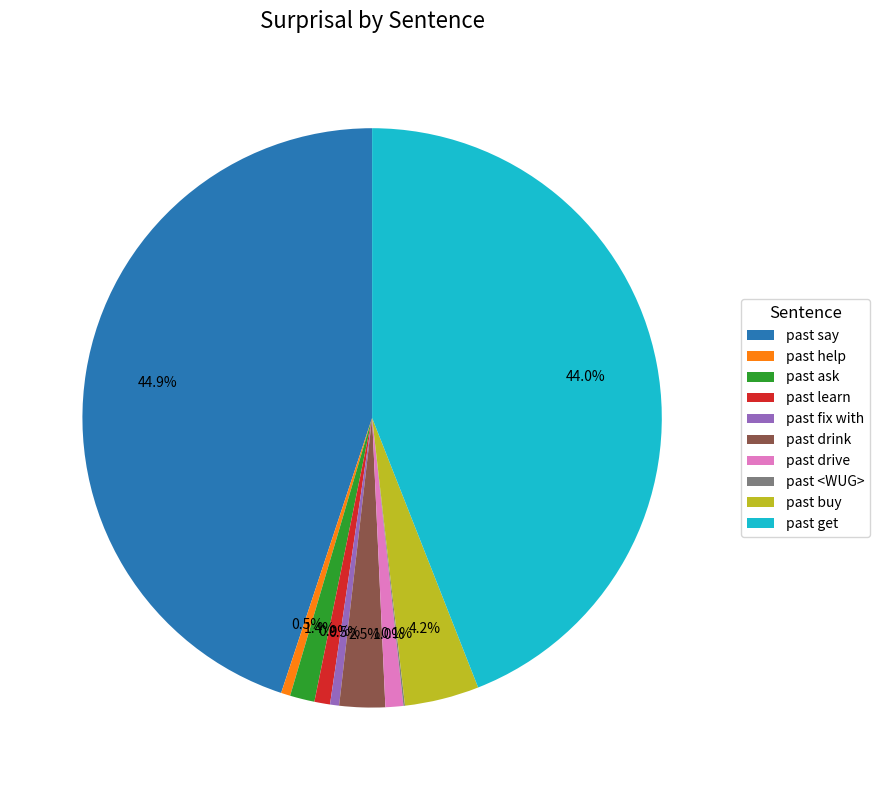

The past say slice represents 45% of the pie. True or false?

True